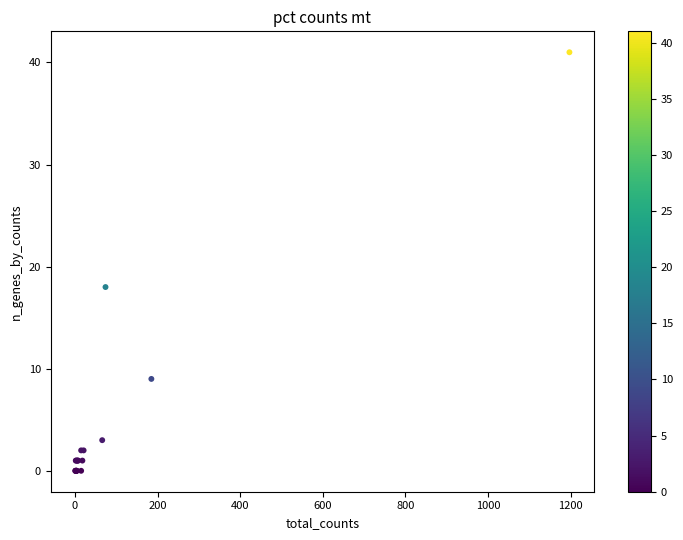

What Y value in the scatter plot is closest to 20?

18